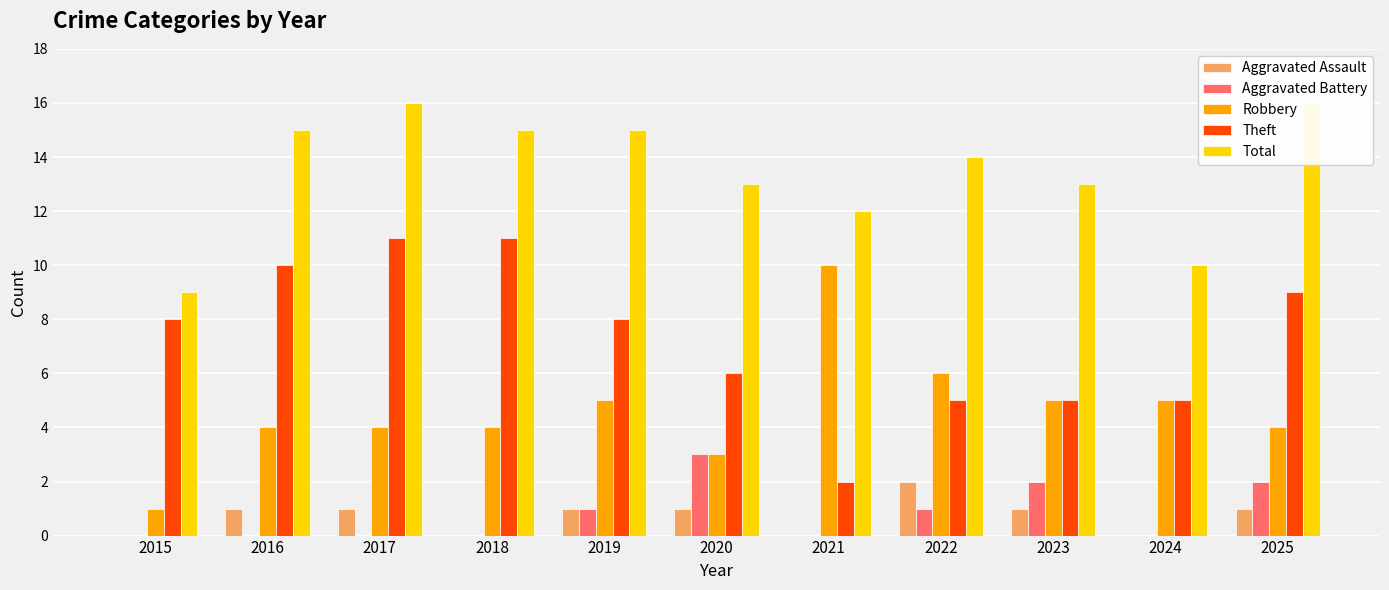

At which category is the sum across all series the highest?

2017